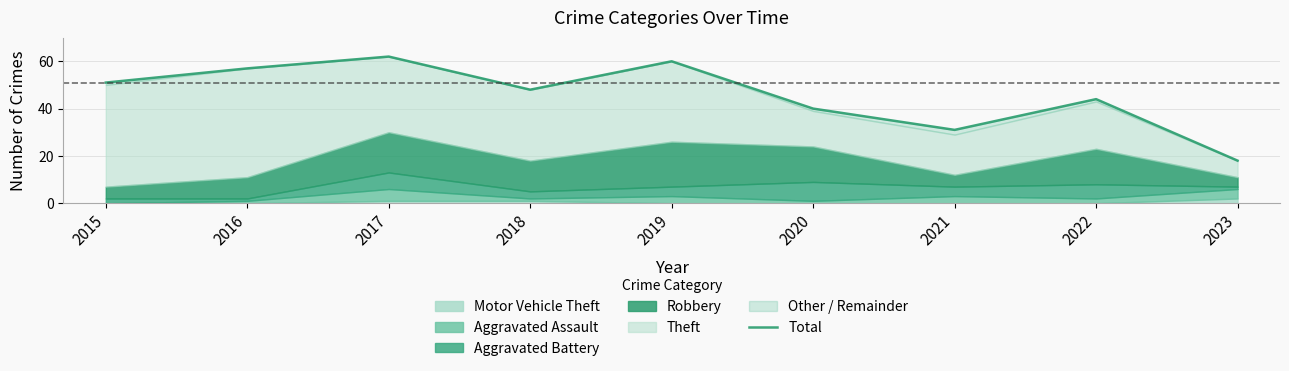

What is the value of the 2nd point from the left?

57